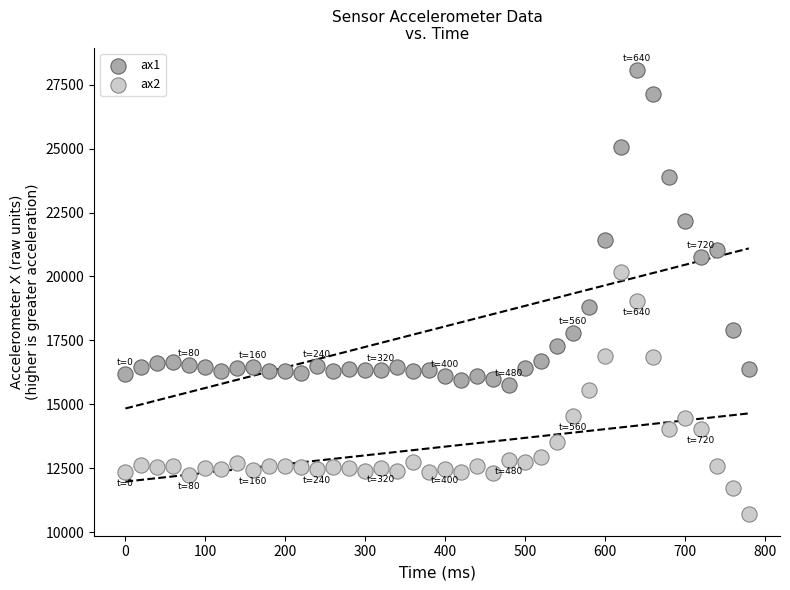

Which series has the widest spread of Y values?

ax1